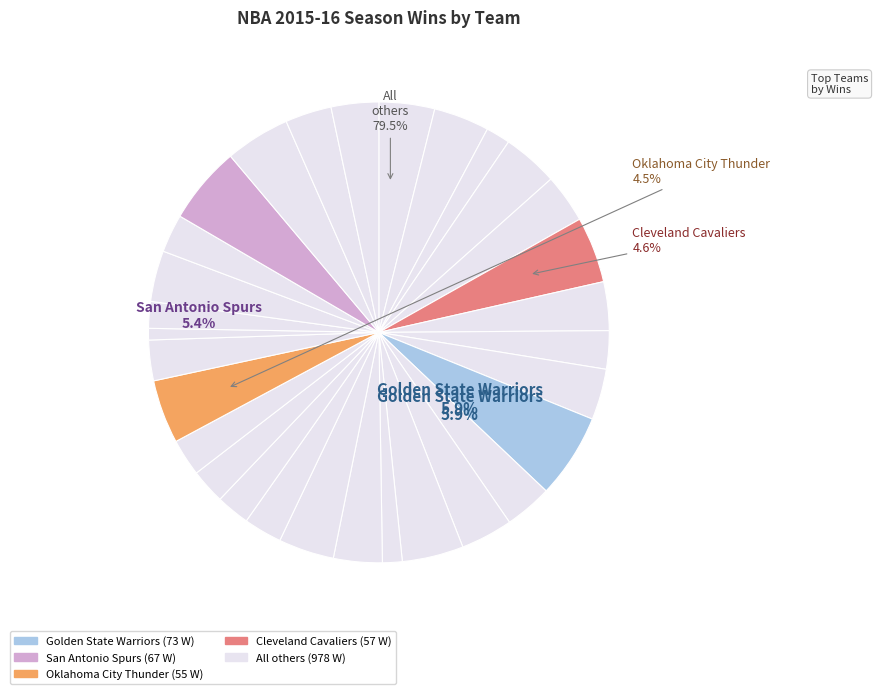

What percentage is the Golden State Warriors slice, to the nearest percent?

6%